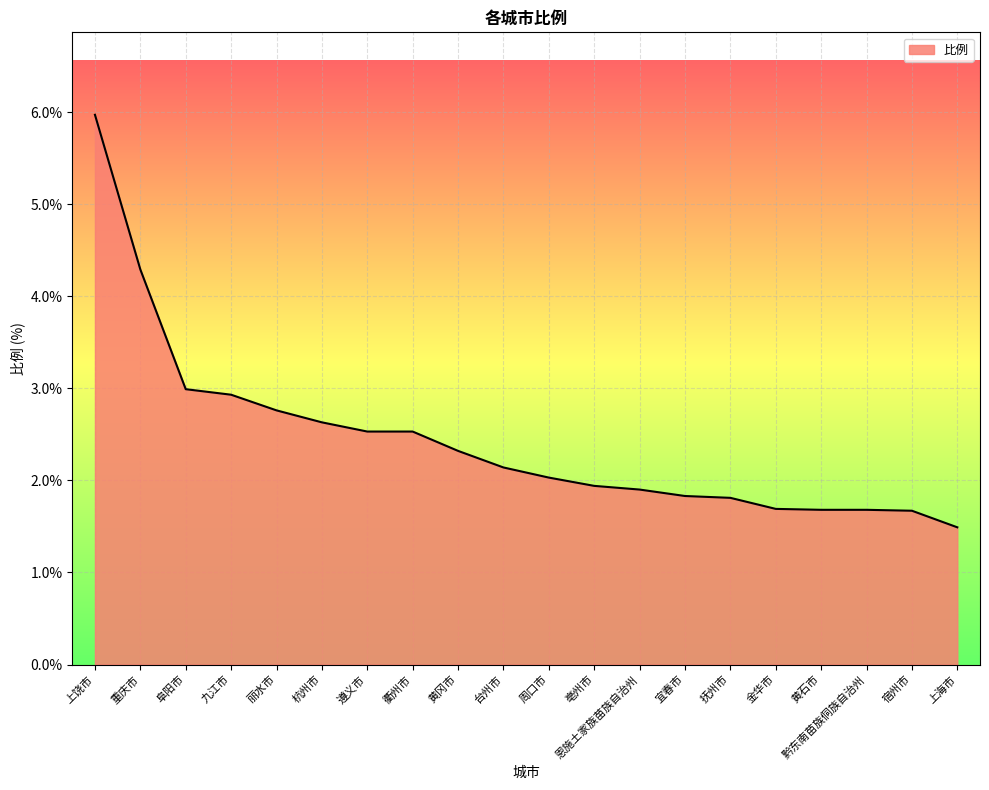

What position from the right is 上饶市?

20